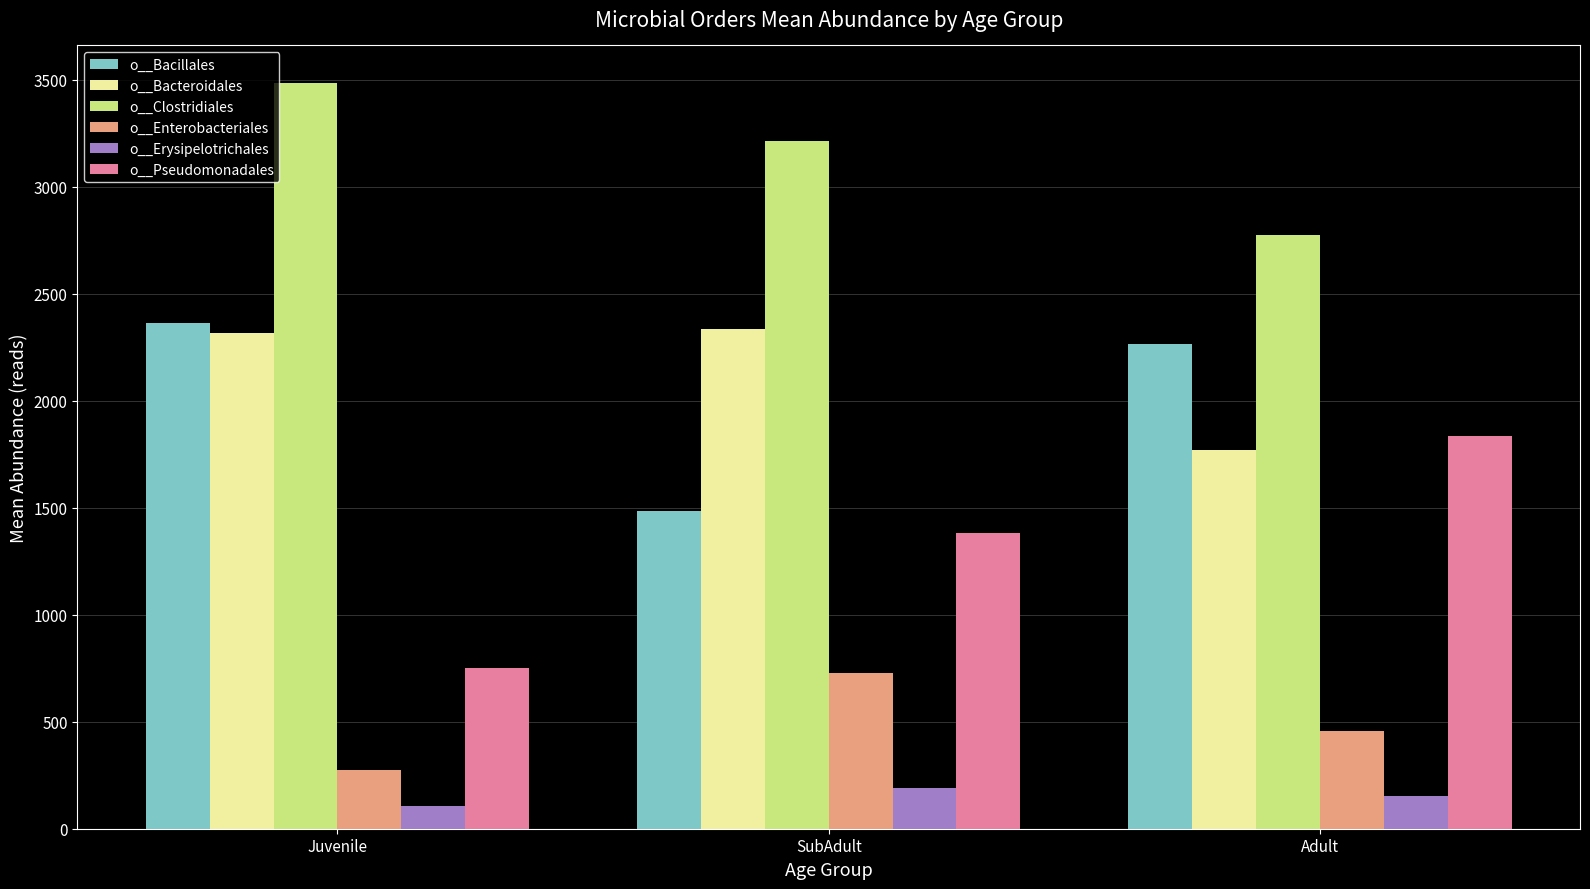

The o__Clostridiales series shows 4621.2 at Adult. True or false?

False